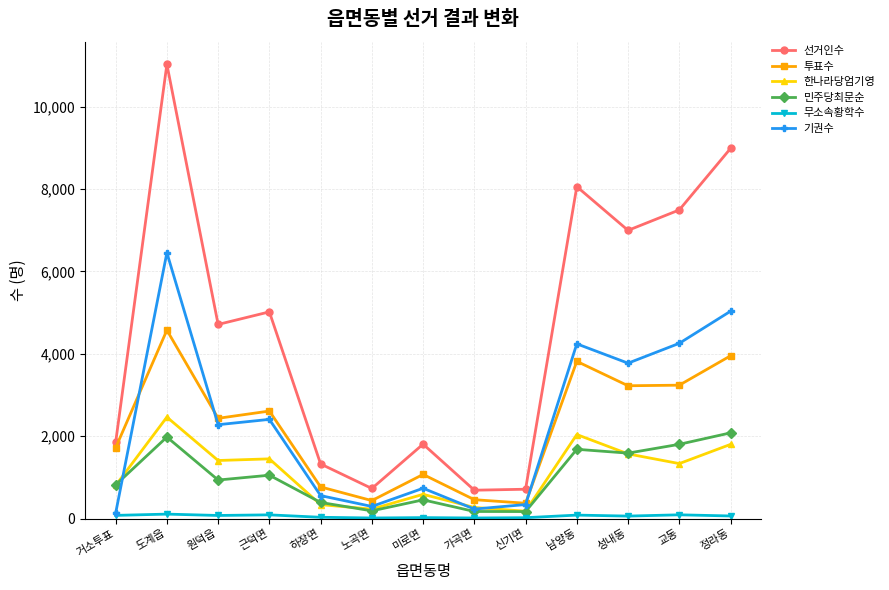

The value of 투표수 at 하장면 is 768. True or false?

True